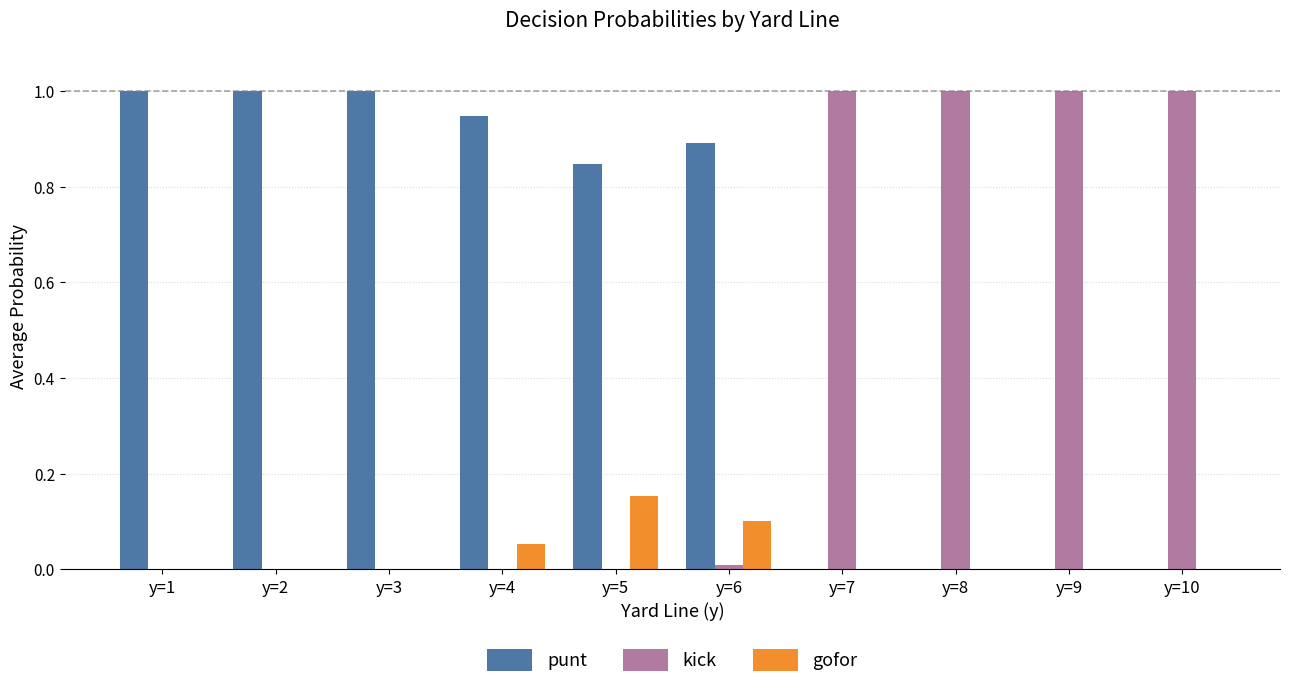

Is the value of kick at y=3 greater than the value of gofor at y=4?

No